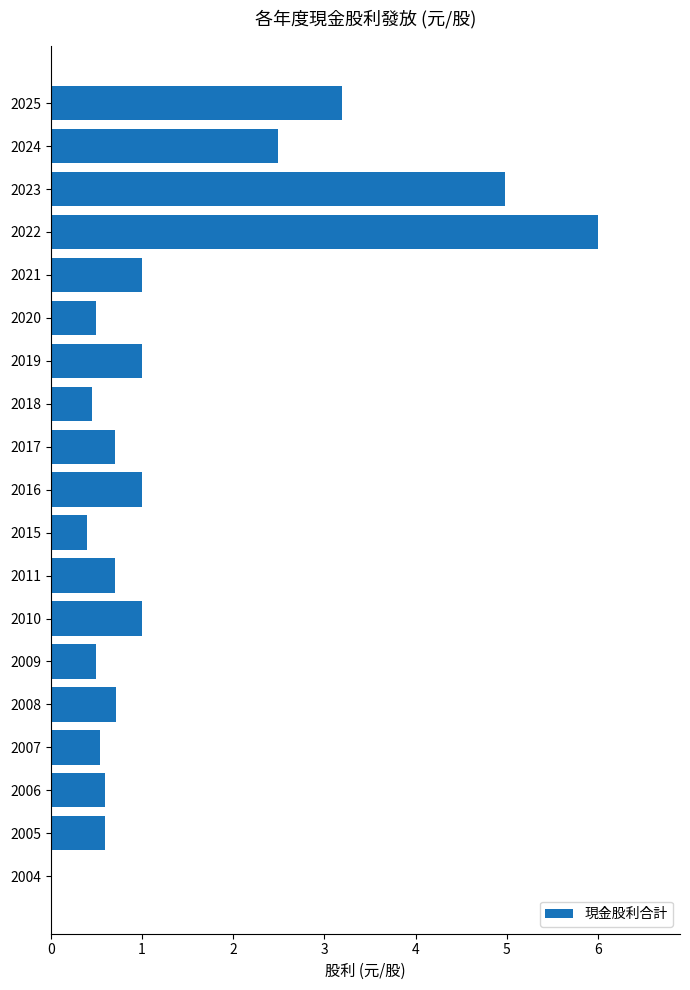

What is the ratio of the value at 2017 to the value at 2016?

0.7